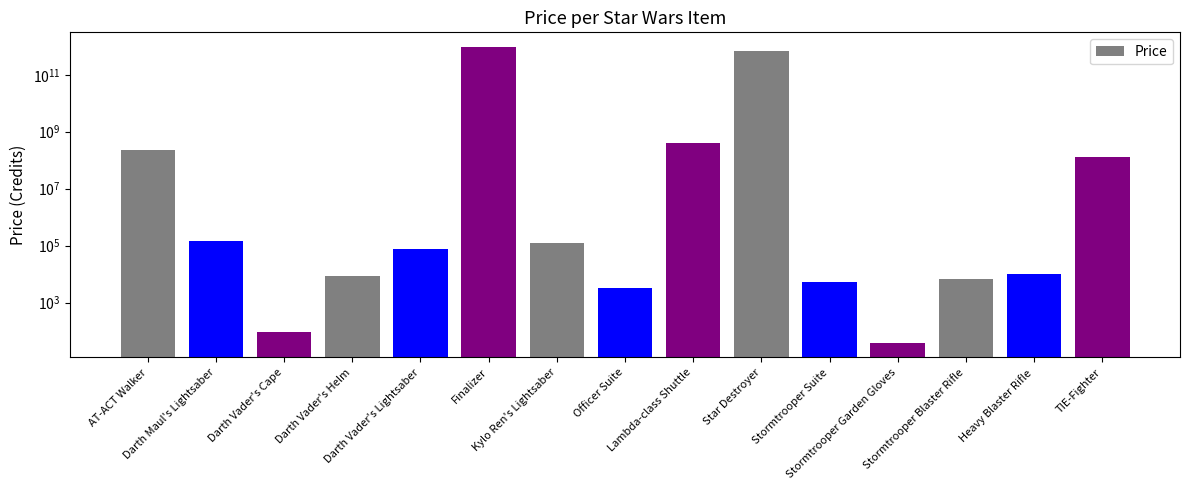

Which category has the highest value across all series?

Finalizer